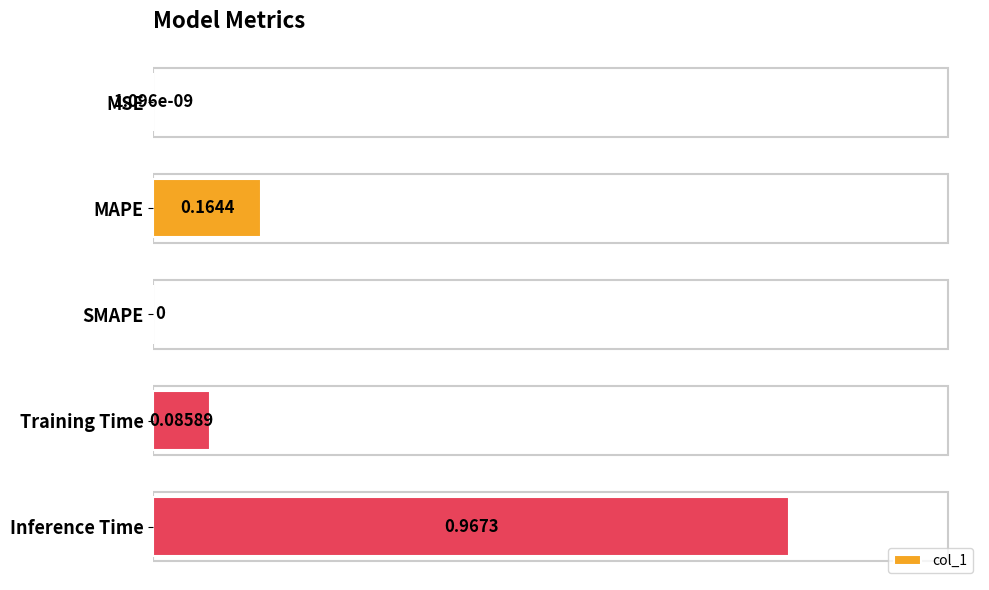

How many values exceed 0?

4